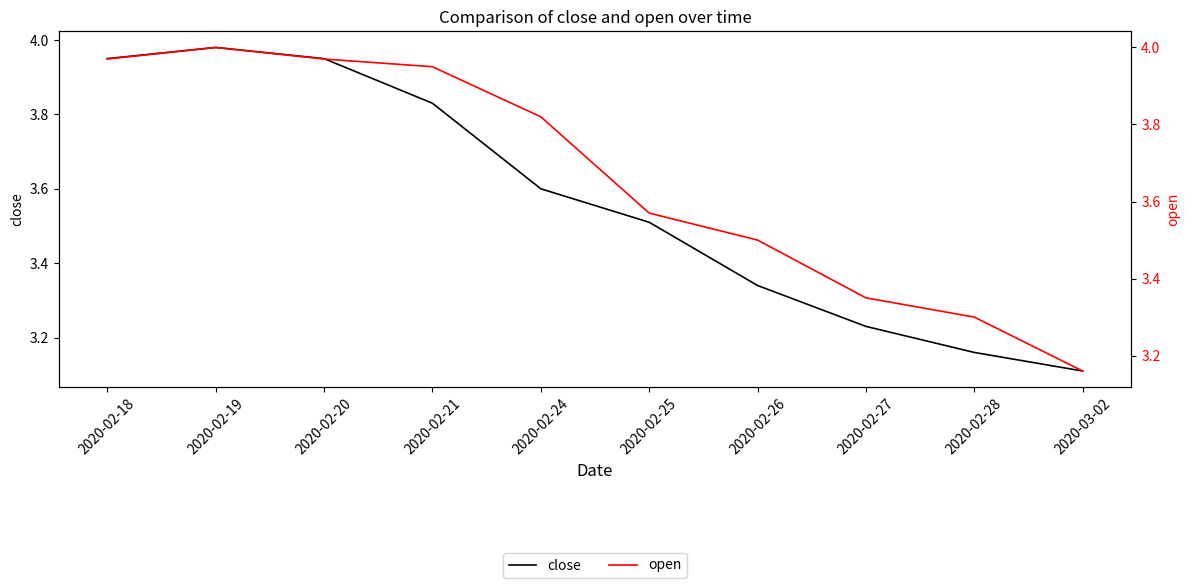

Is it true that open equals 3.3 at 2020-02-28?

True